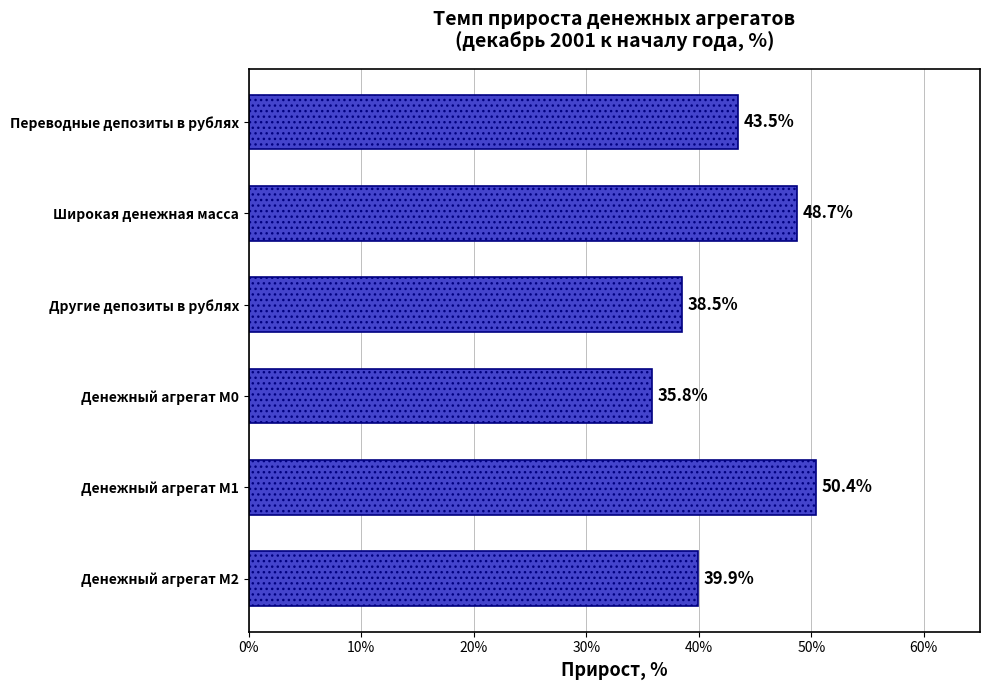

Are the bars grouped side by side (vs. stacked)?

No